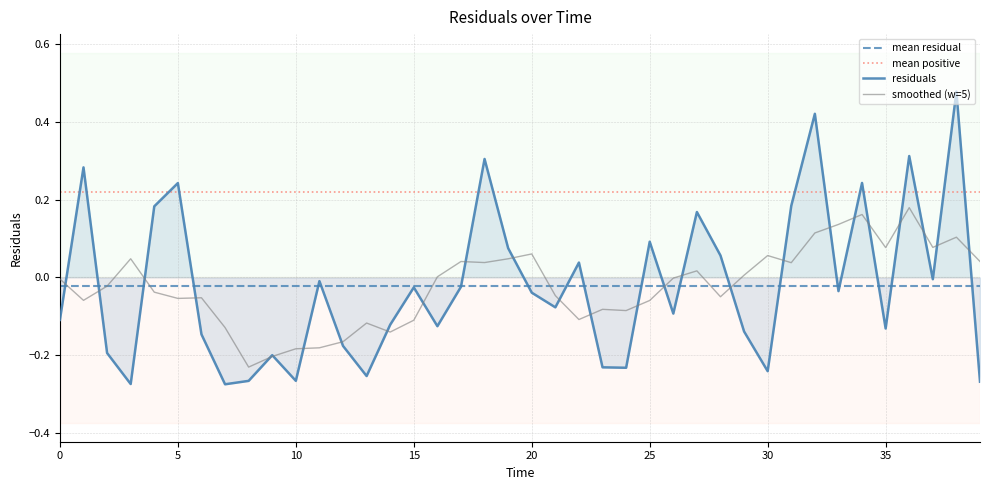

List the labels in order of value, smallest first.

7.0, 3.0, 39.0, 8.0, 10.0, 13.0, 30.0, 24.0, 23.0, 9.0, 2.0, 12.0, 6.0, 29.0, 35.0, 16.0, 14.0, 0.0, 26.0, 21.0, 20.0, 33.0, 15.0, 17.0, 11.0, 37.0, 22.0, 28.0, 19.0, 25.0, 27.0, 4.0, 31.0, 5.0, 34.0, 1.0, 18.0, 36.0, 32.0, 38.0